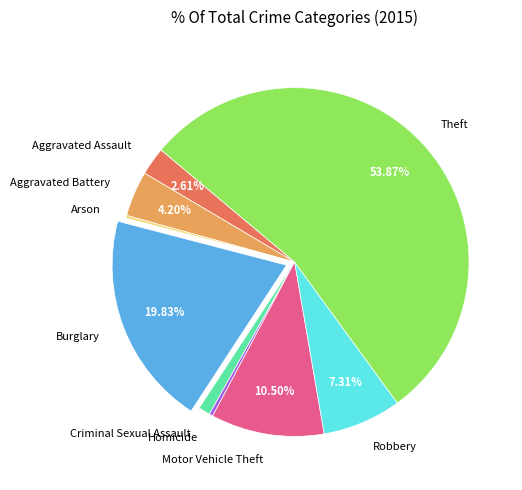

Combined, do Robbery and Motor Vehicle Theft account for over 50%?

No